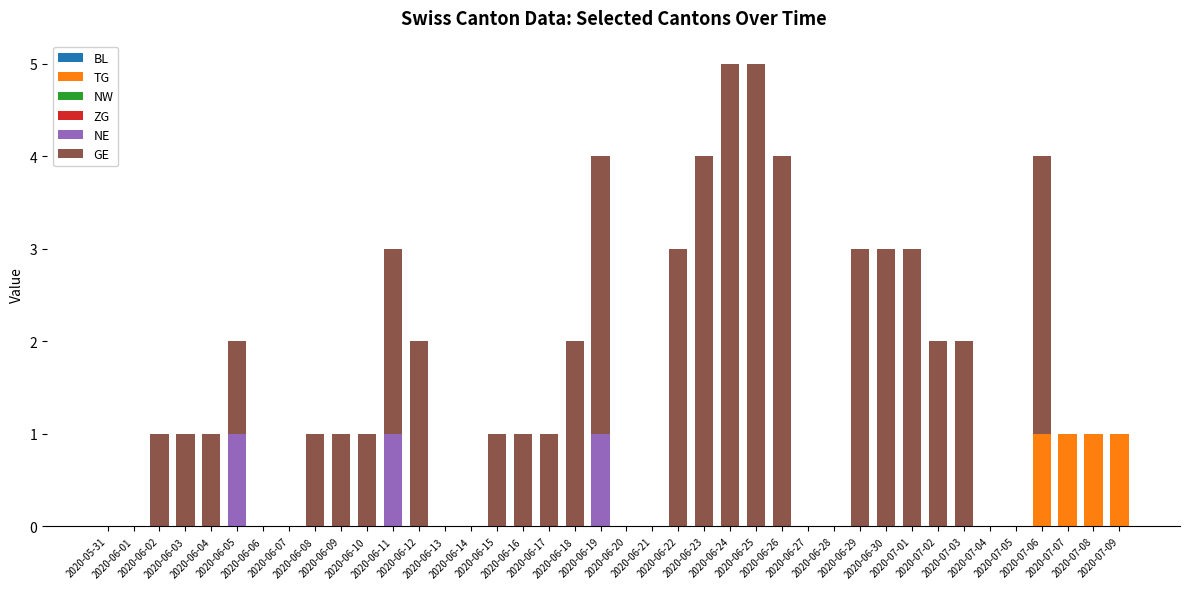

What is the sum of all TG values?

4